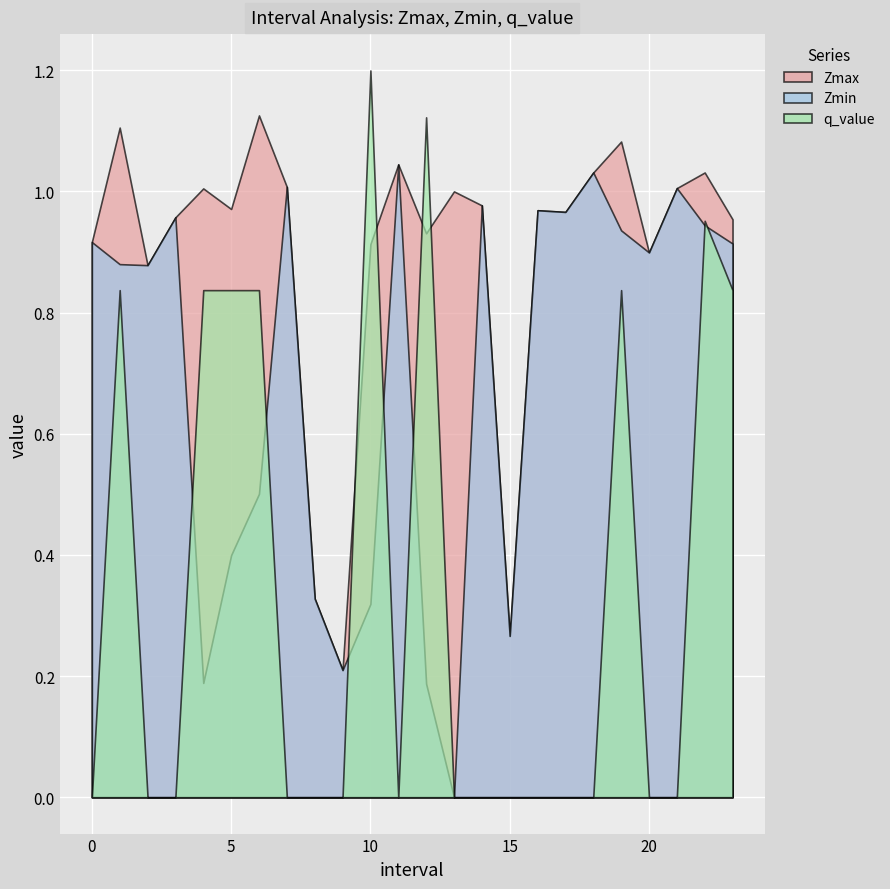

What is the sum of the Zmax values at 15 and 16?

1.2